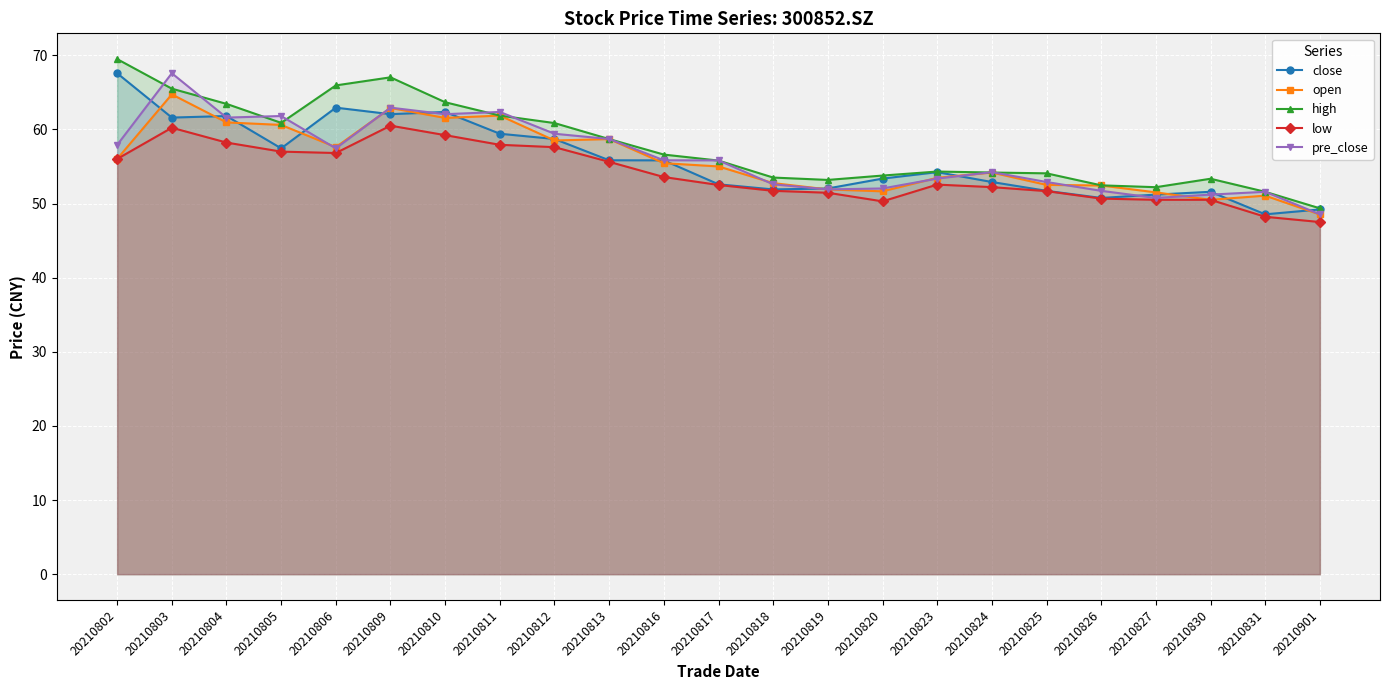

True or false: low and pre_close cross at least once.

False